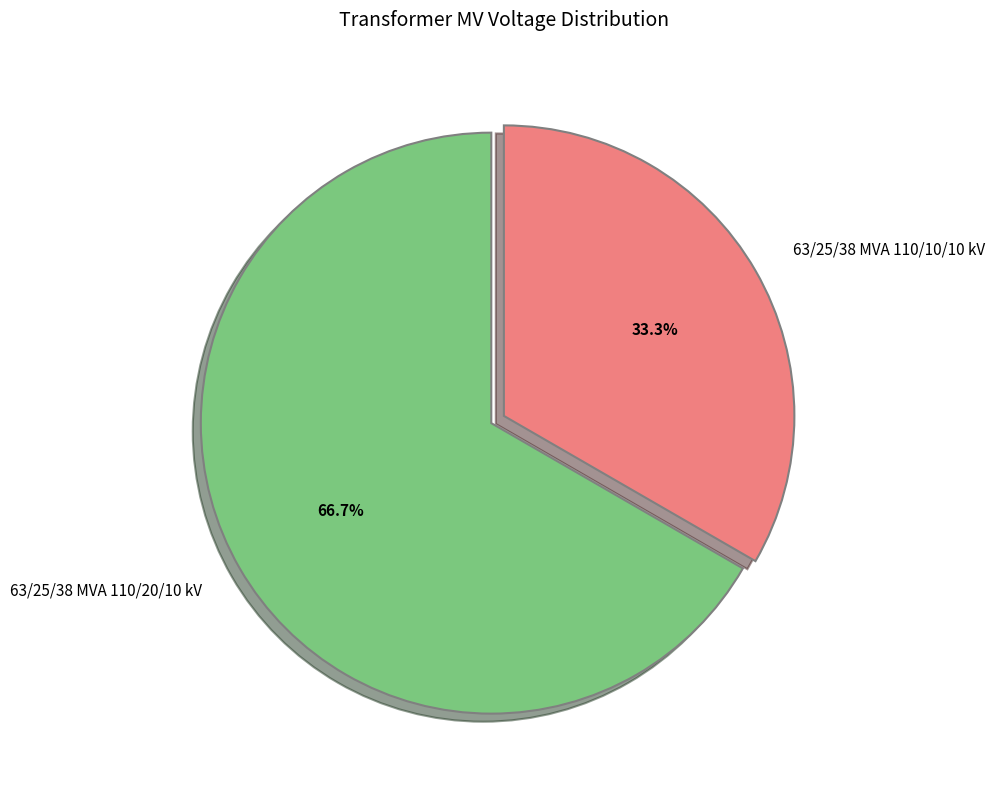

To the nearest percent, what is the combined percentage of 63/25/38 MVA 110/20/10 kV and 63/25/38 MVA 110/10/10 kV?

100%